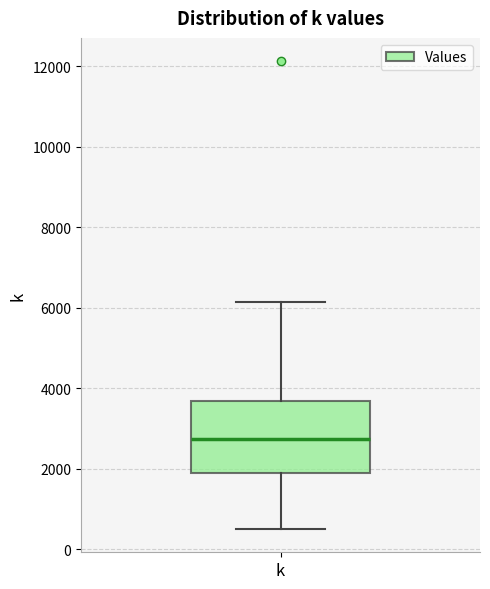

Transcribe this box plot: give where the median line is, the range the box spans, and where the two whiskers end, as read against the y-axis. The values are not printed on the chart, so give them approximately, as read against the axis.

median 2800, box 1800 to 3600, whiskers 600 to 6200